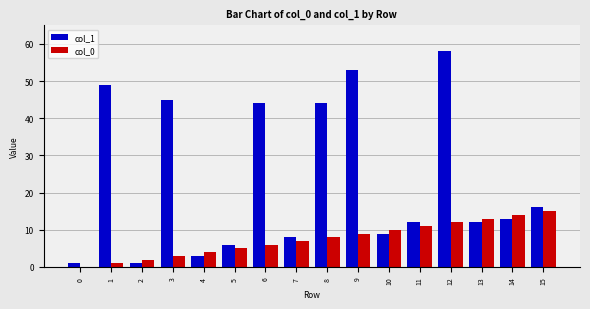

Is the value of col_0 at 2 greater than the value of col_1 at 14?

No